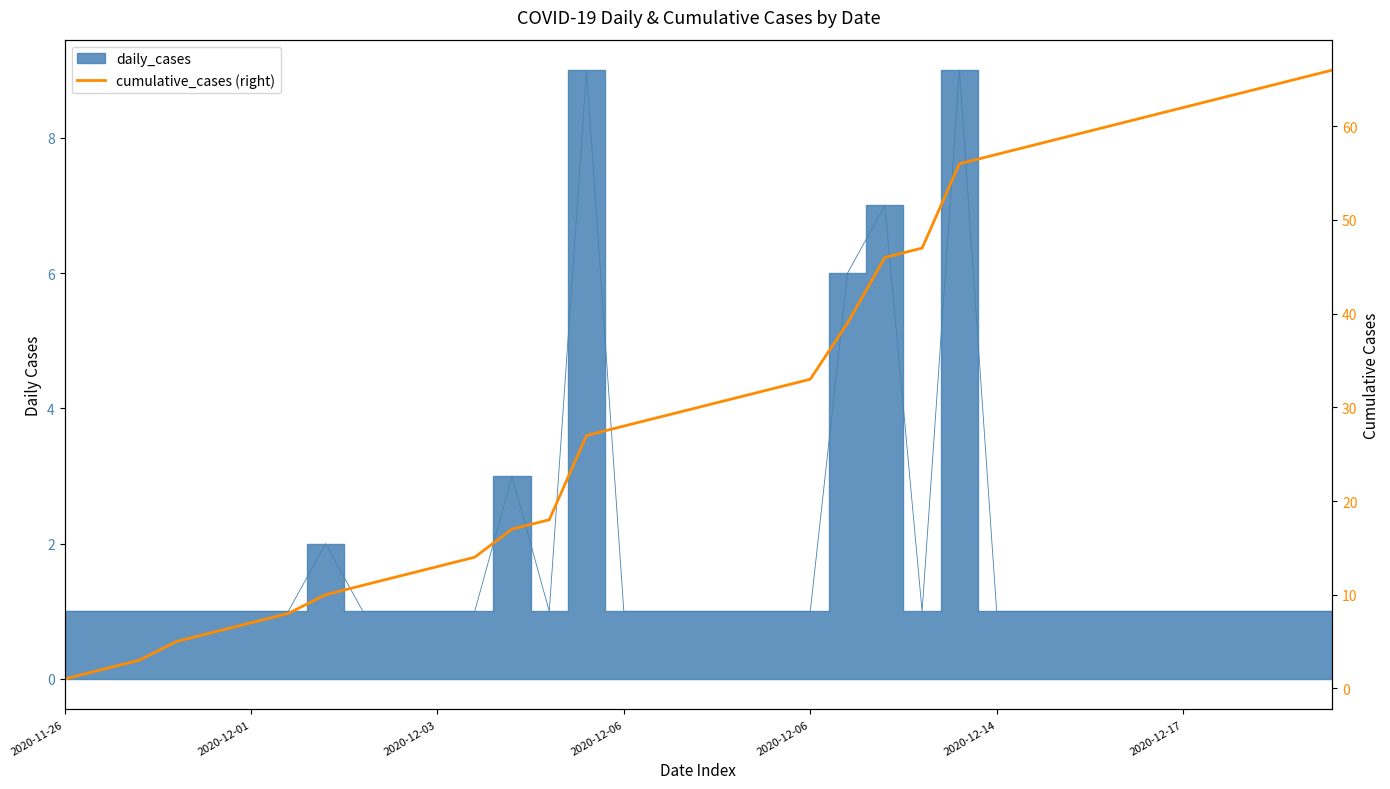

What is the average value?

33